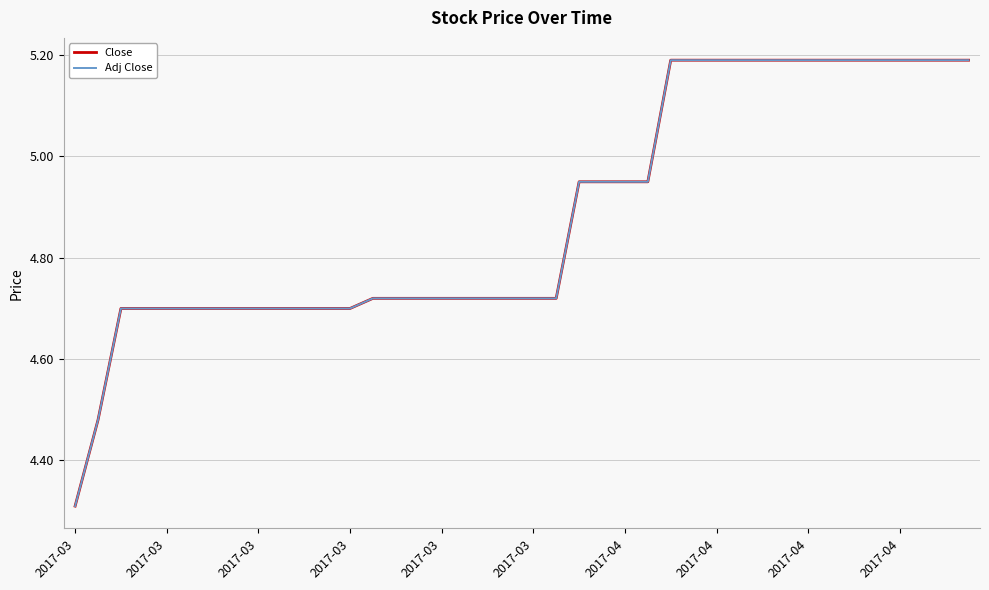

True or false: Adj Close and Close cross at least once.

False